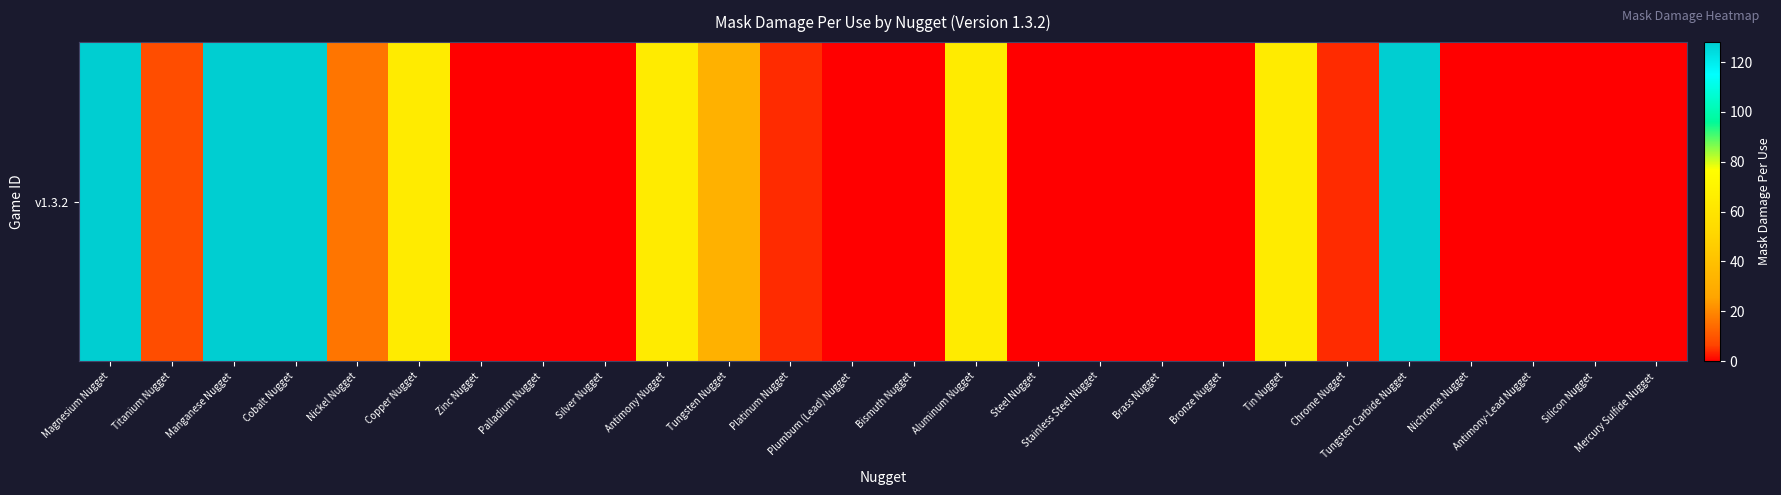

The chart shows a value of 167 at Tungsten Carbide Nugget. True or false?

False